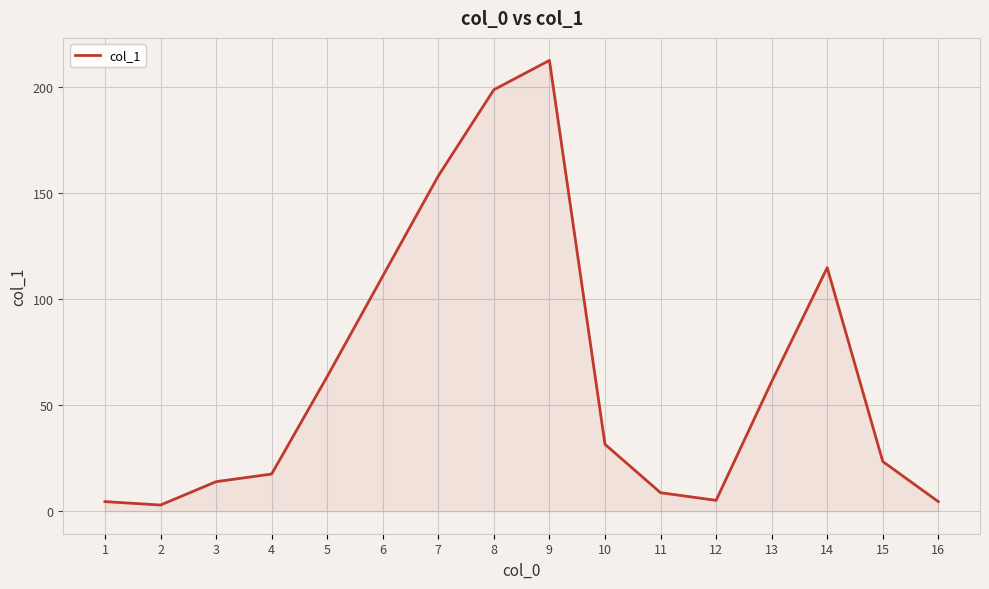

How many lines are shown in the chart?

1